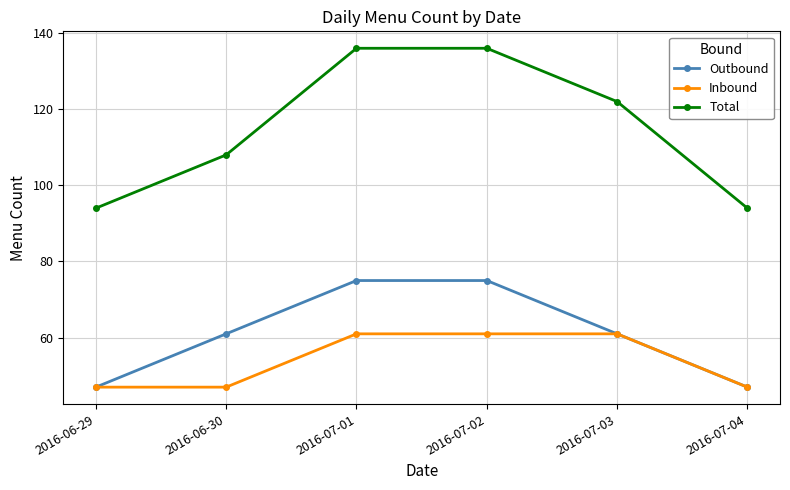

True or false: Total has more than 2 points higher than both neighbors.

False